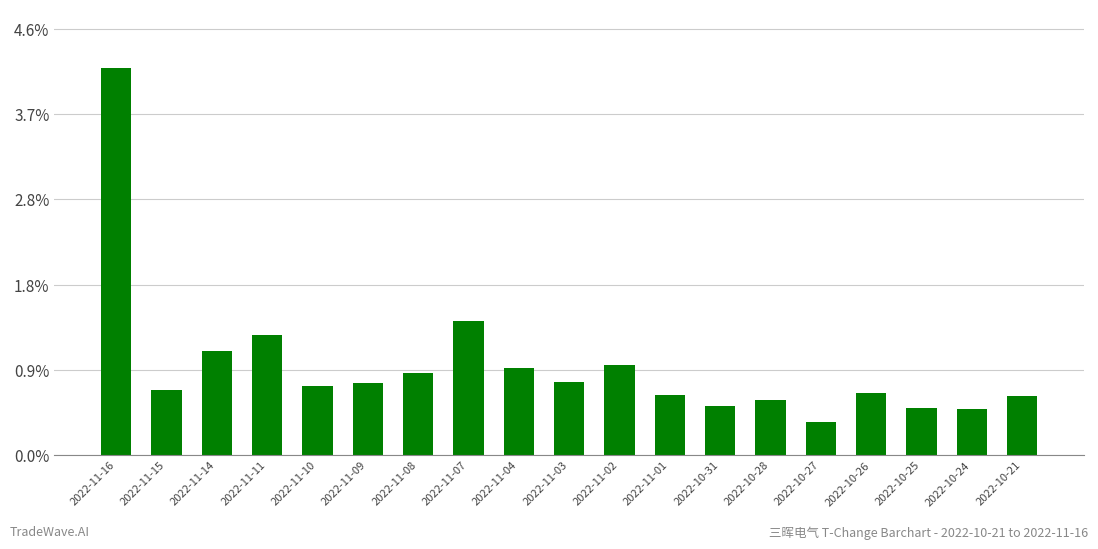

What position from the right is 2022-11-16?

19